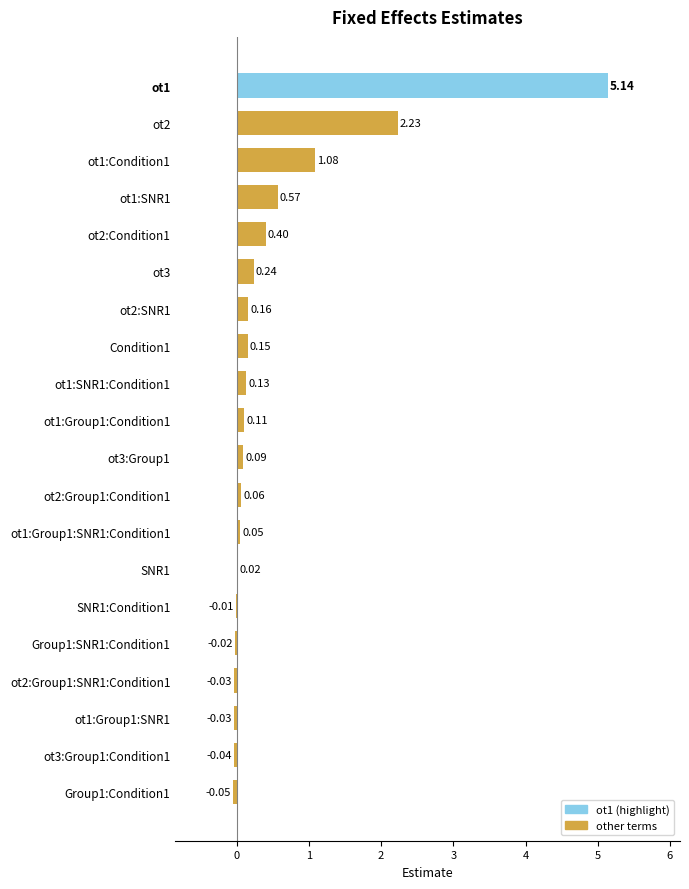

What is the sum of all values?

10.2